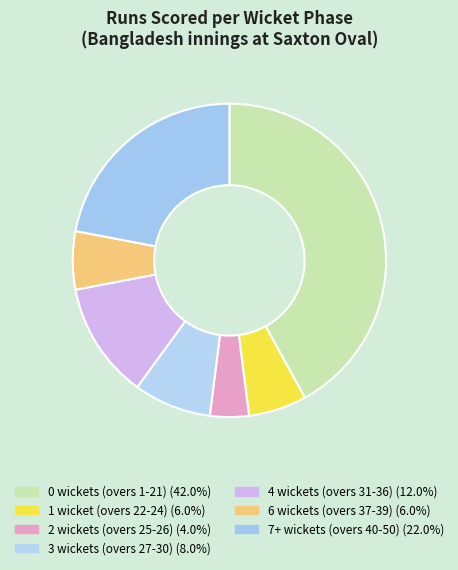

How many segments does this pie chart have?

7